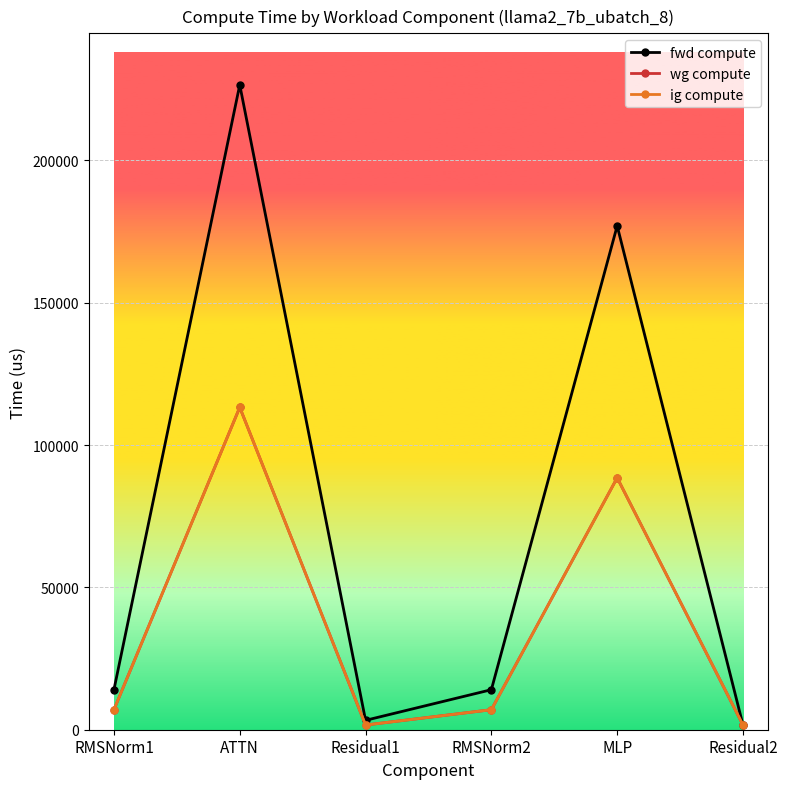

Where is fwd compute nearest to the value 114084?

MLP